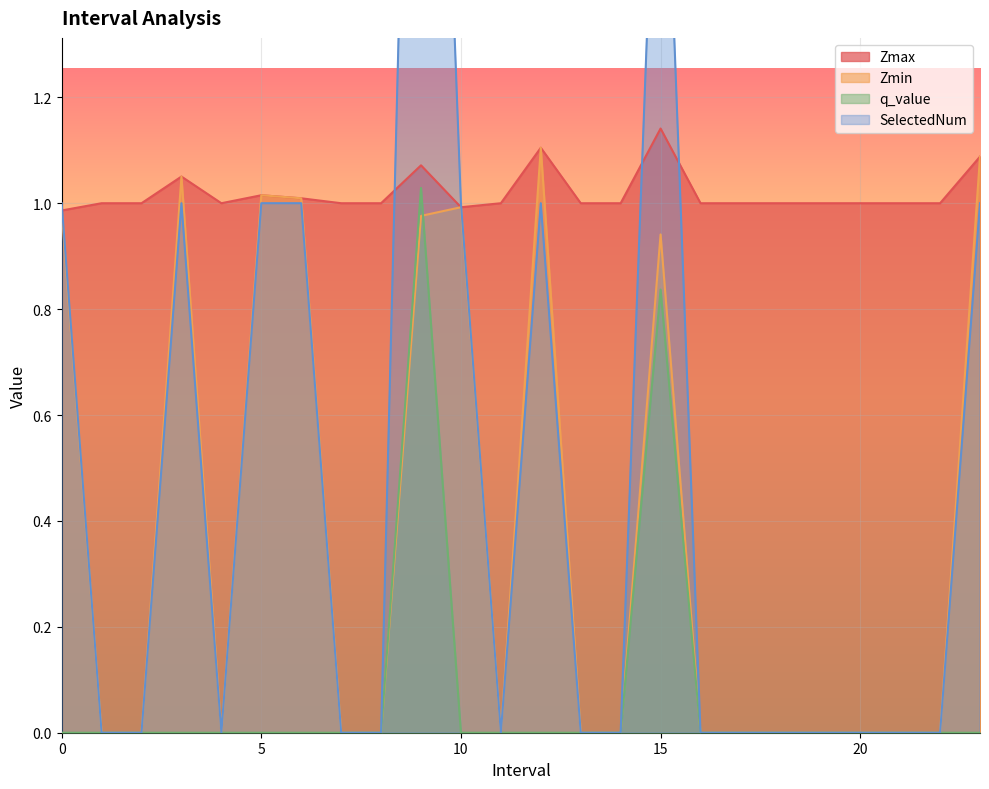

What position from the left is 13.0?

14